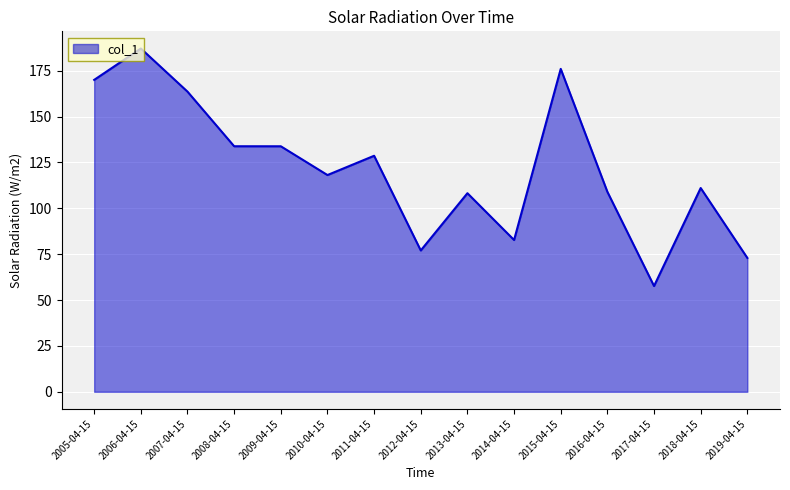

What position from the left is 2015-04-15?

11